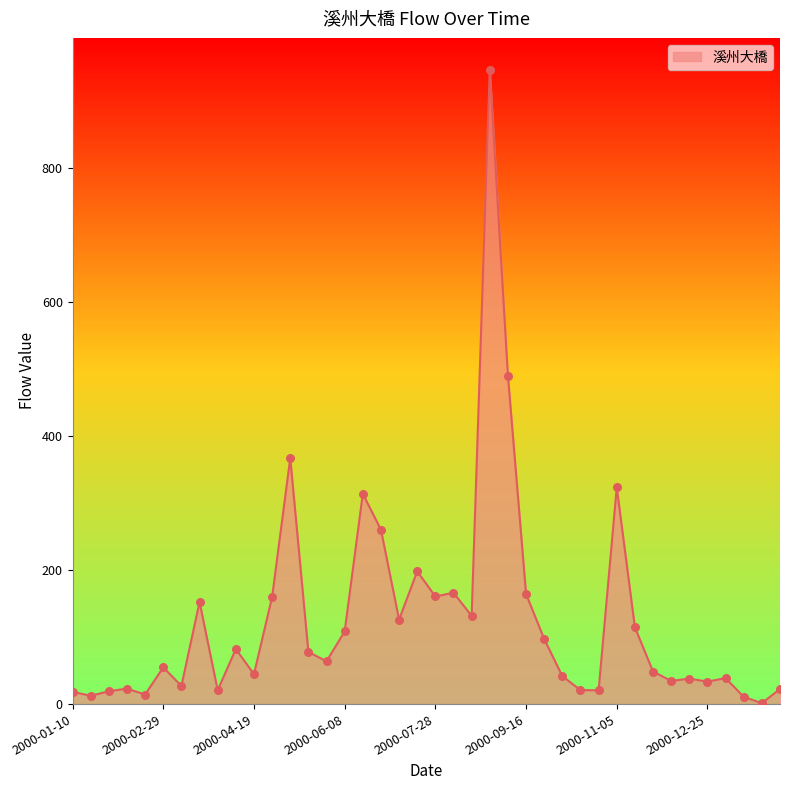

What is the difference between the maximum and minimum values?

946.2